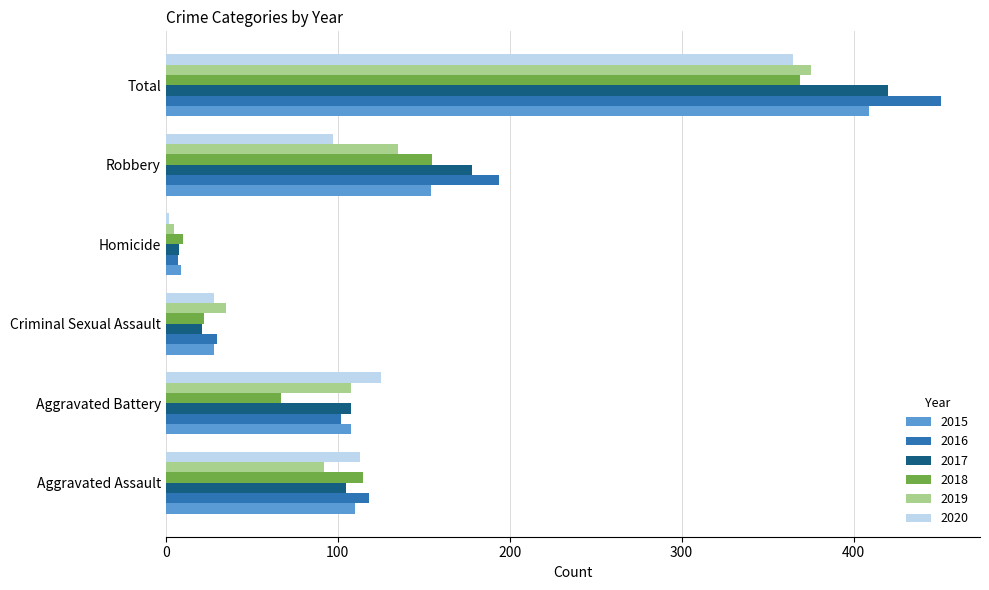

Which series has the widest spread of values?

2016